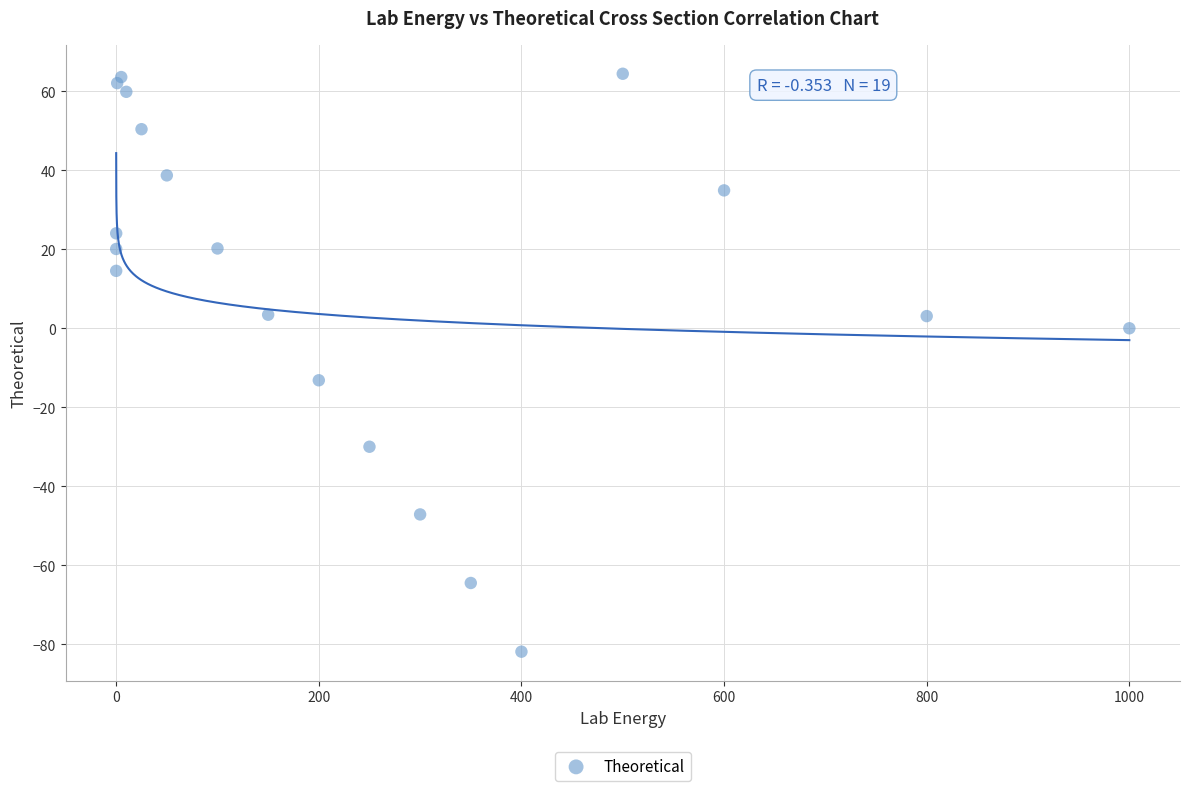

What Y value in the scatter plot is closest to -8?

-13.1